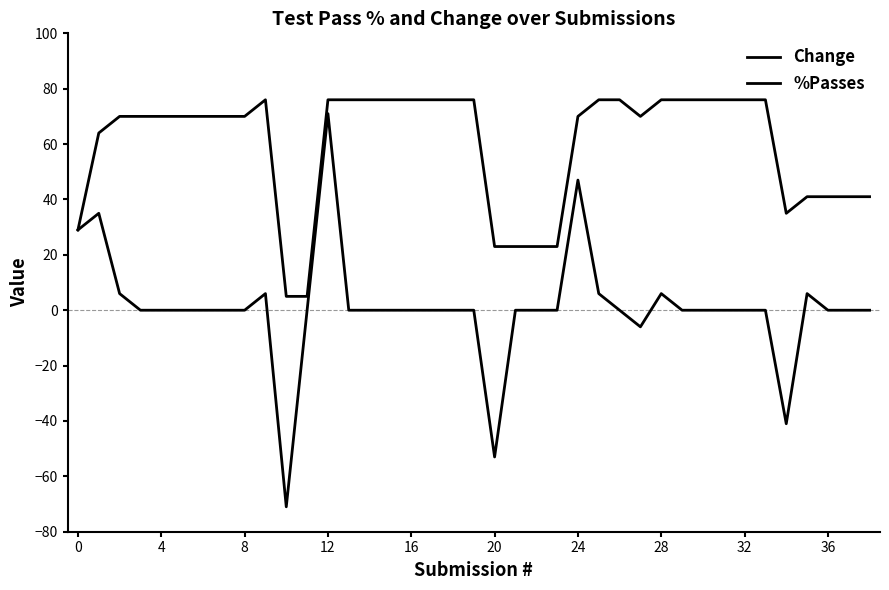

At which label does %Passes reach its minimum?

10